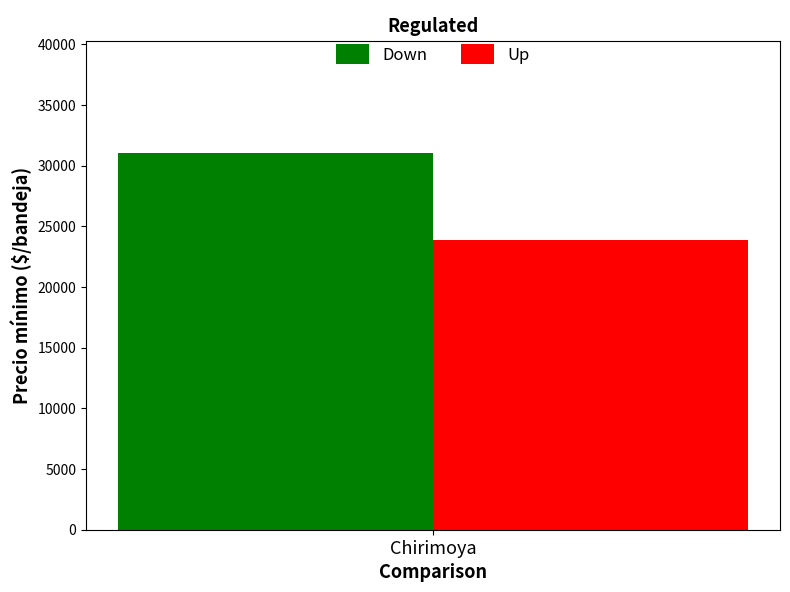

What are all the series names shown in the legend?

Down, Up